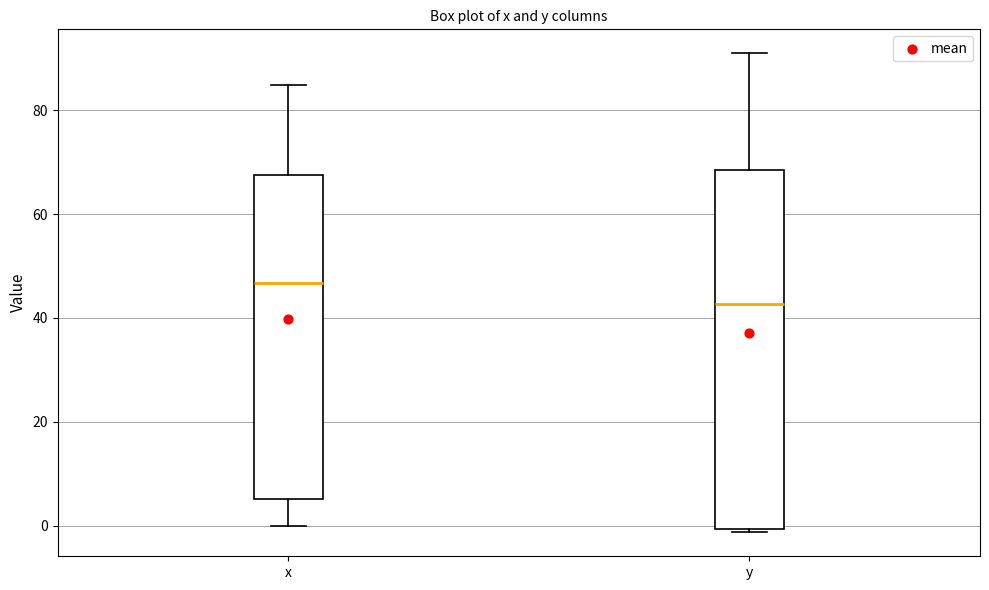

Comparing the boxes themselves (not the whiskers), which one is the tallest?

y